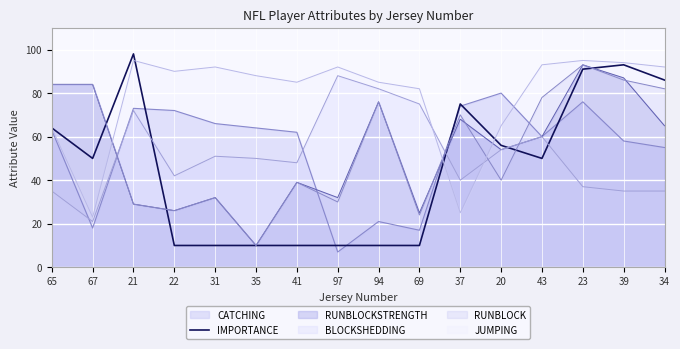

At which category does the data reach its first local peak?

21